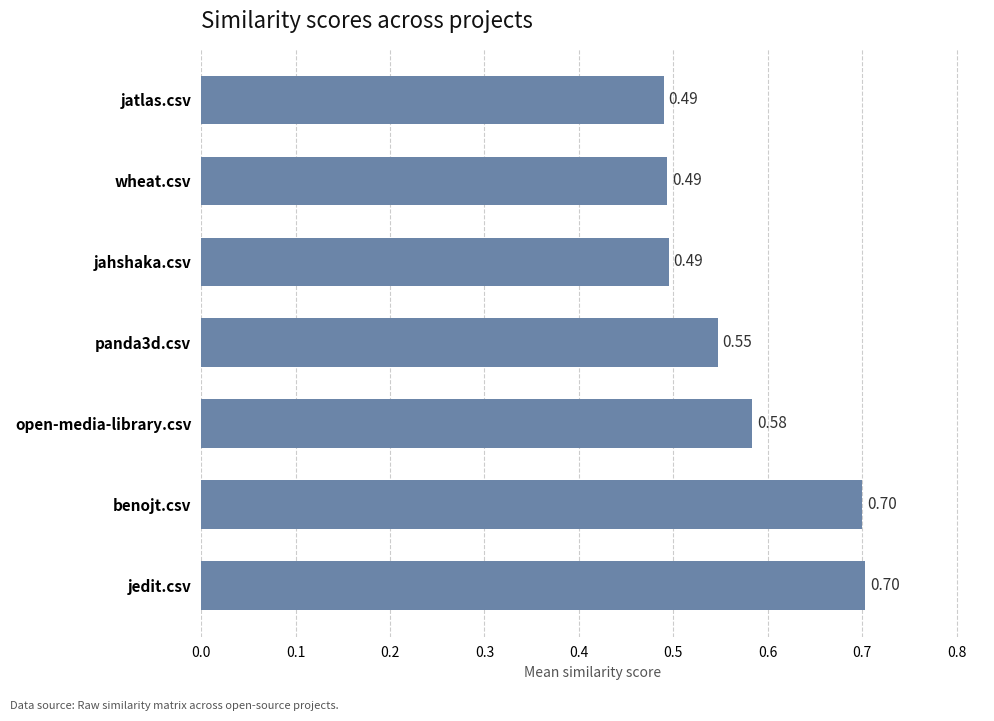

Between jahshaka.csv and benojt.csv, which is larger?

benojt.csv